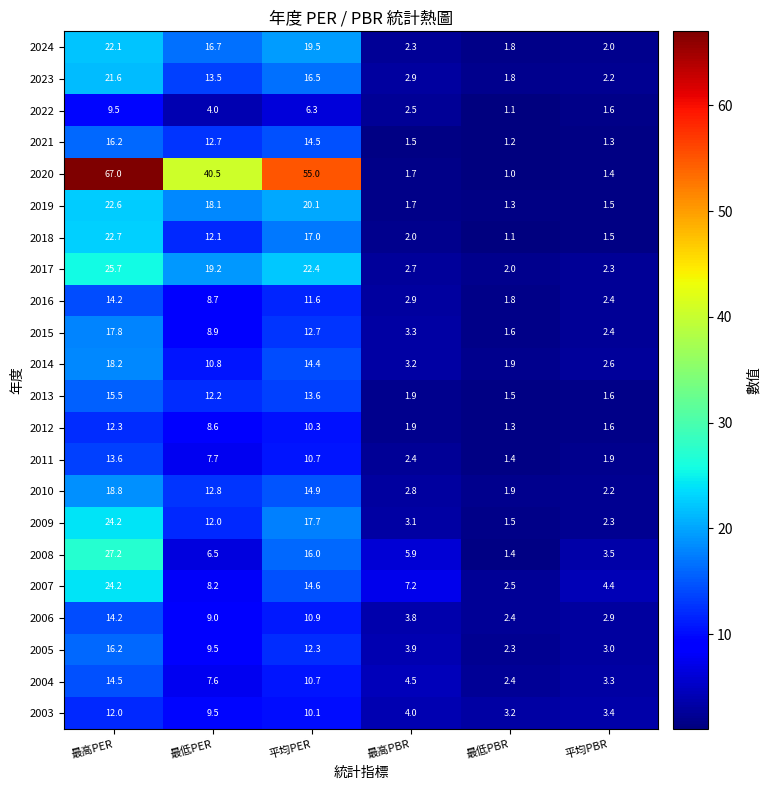

Is it true that 2017 equals 37.1 at 平均PER?

False